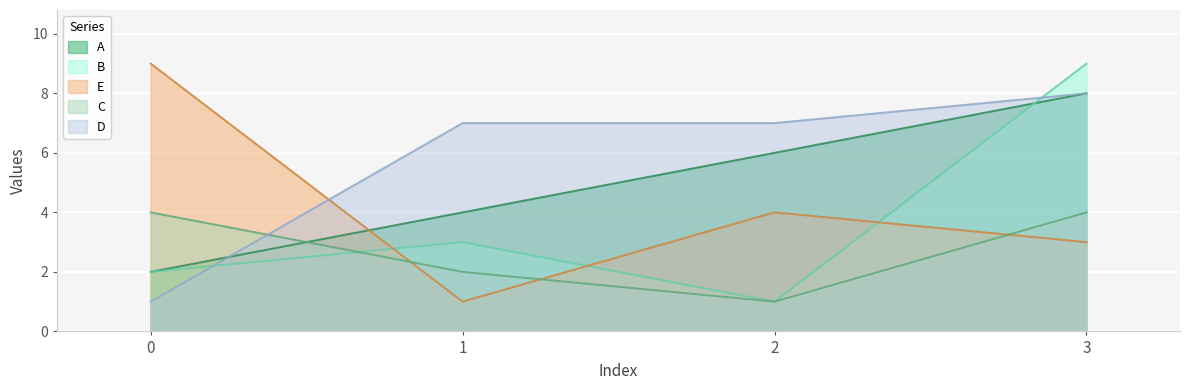

What is the maximum value for C?

4